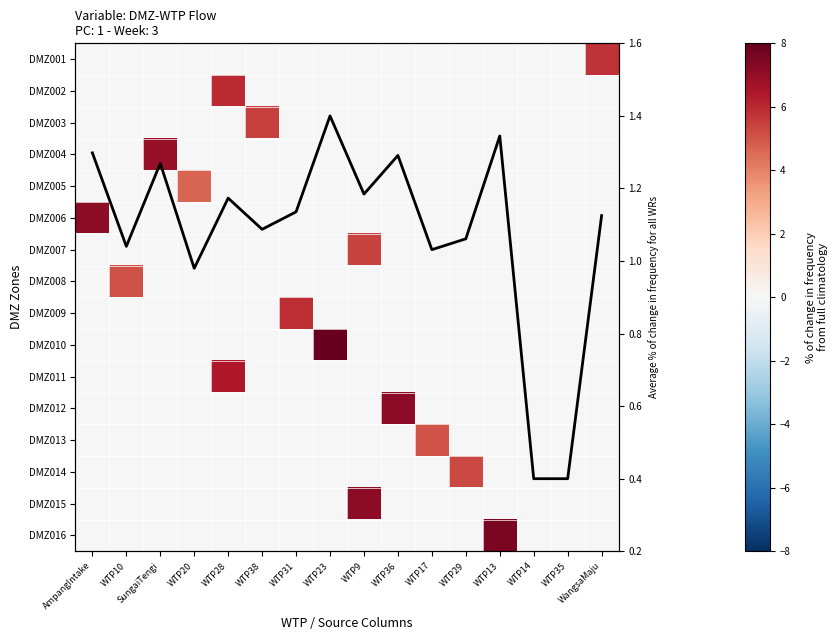

The value of DMZ011 at WTP17 is 0.0. True or false?

True